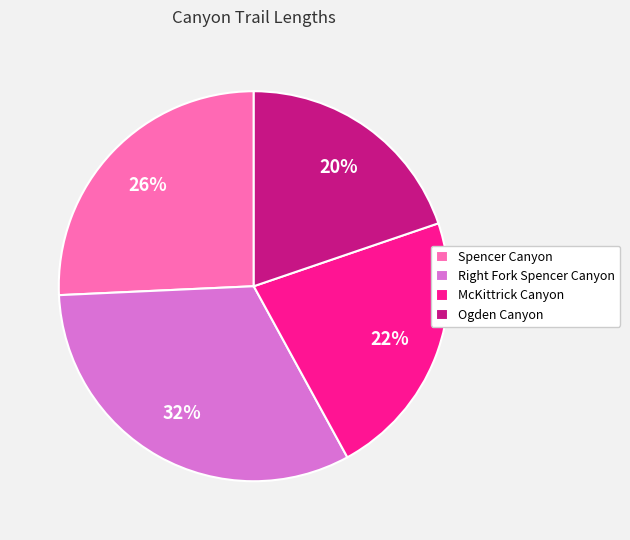

Combined, do Ogden Canyon and Spencer Canyon account for over 50%?

No